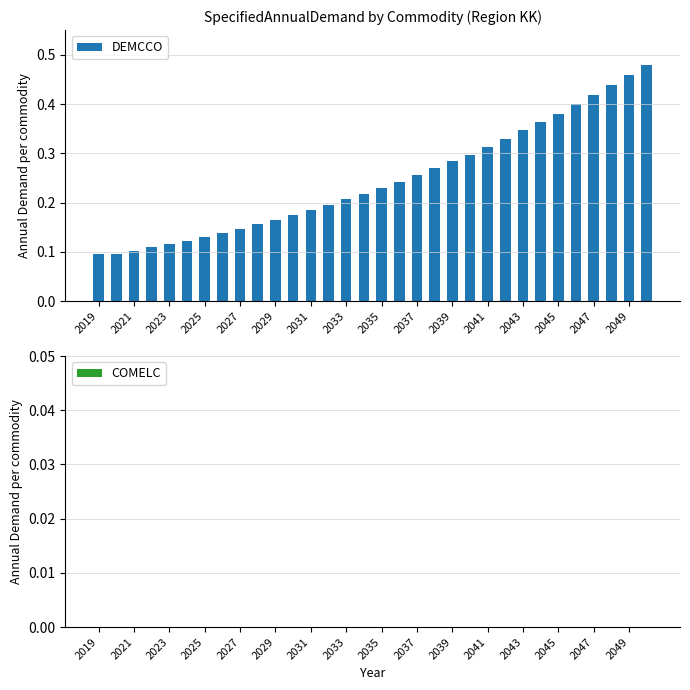

How many values are between 0 and 1?

32